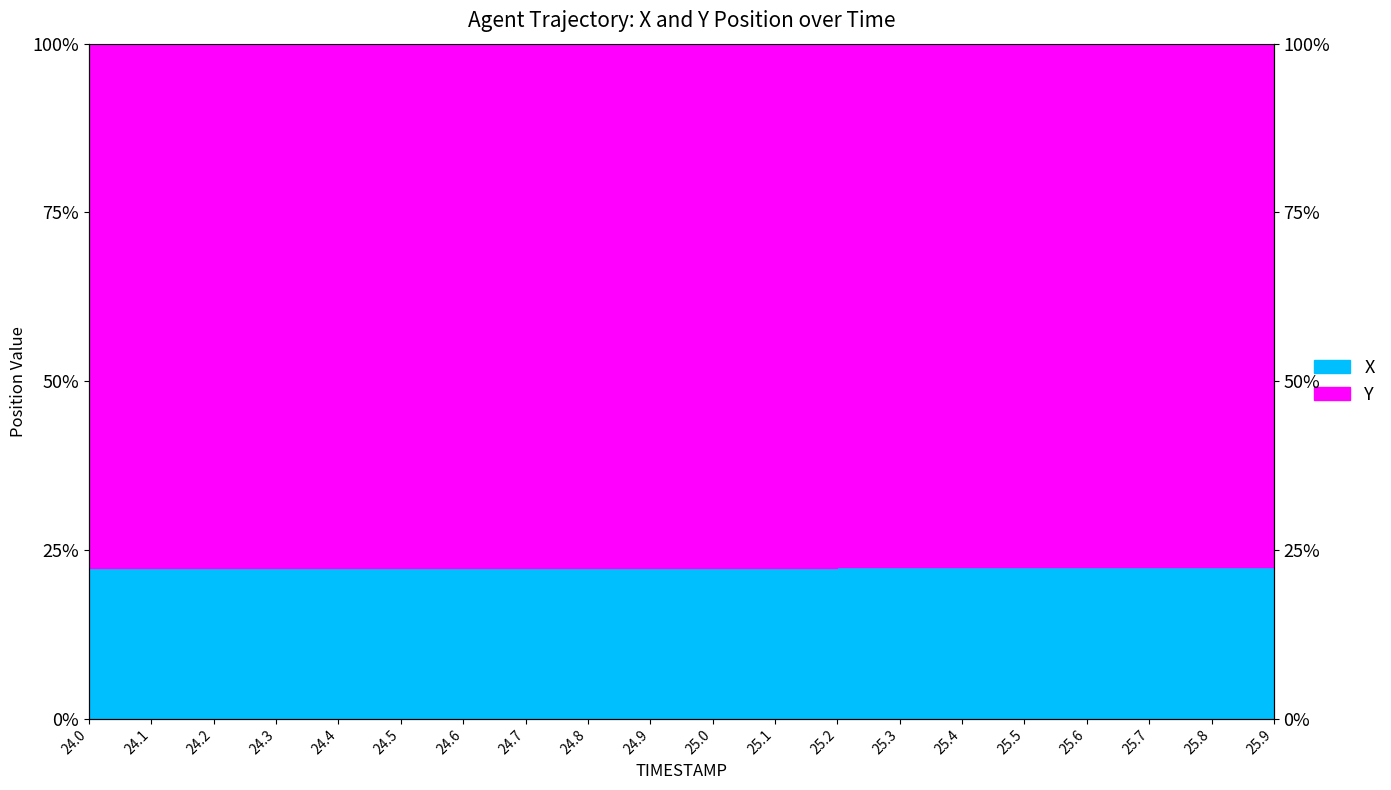

What is the label of the 4th point from the right?

25.6